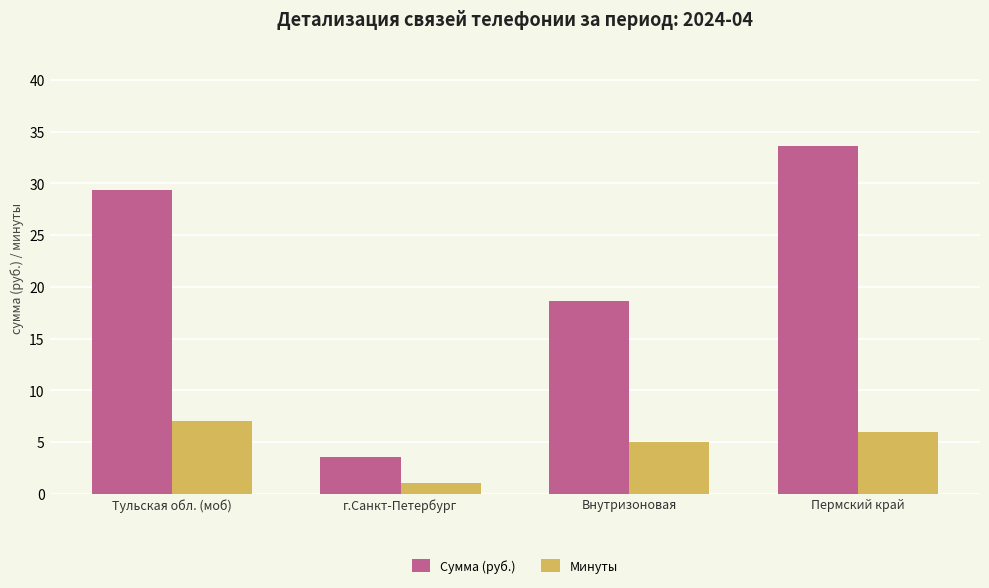

At Внутризоновая, list the series in order from largest to smallest.

Сумма (руб.), Минуты